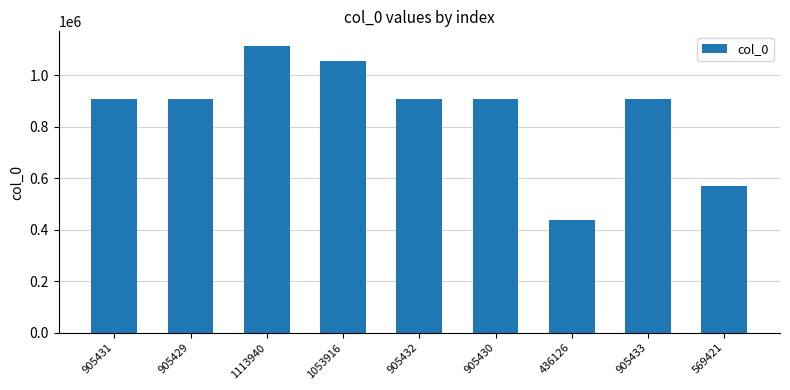

Which label corresponds to the largest value in the chart?

1113940